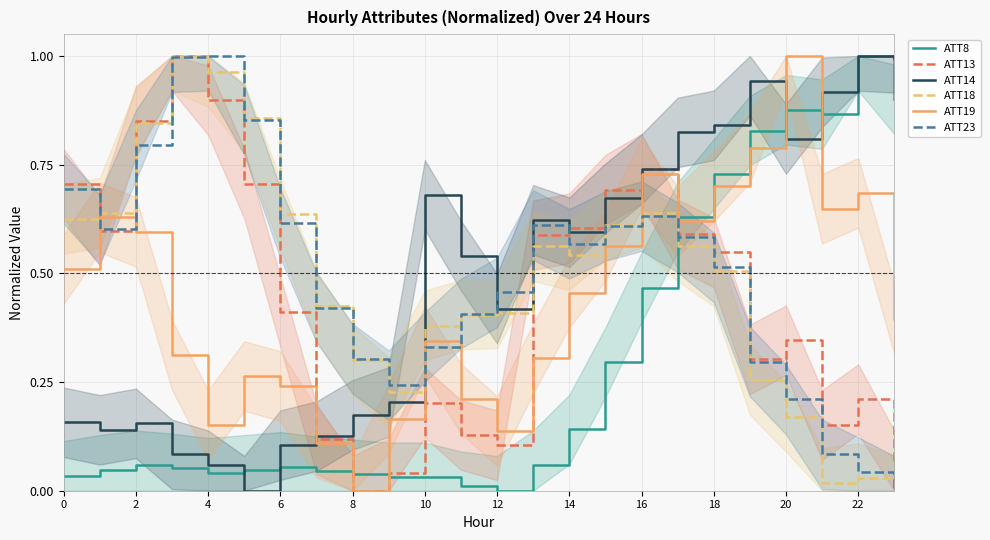

Which category has the lowest value in the ATT19 series?

8